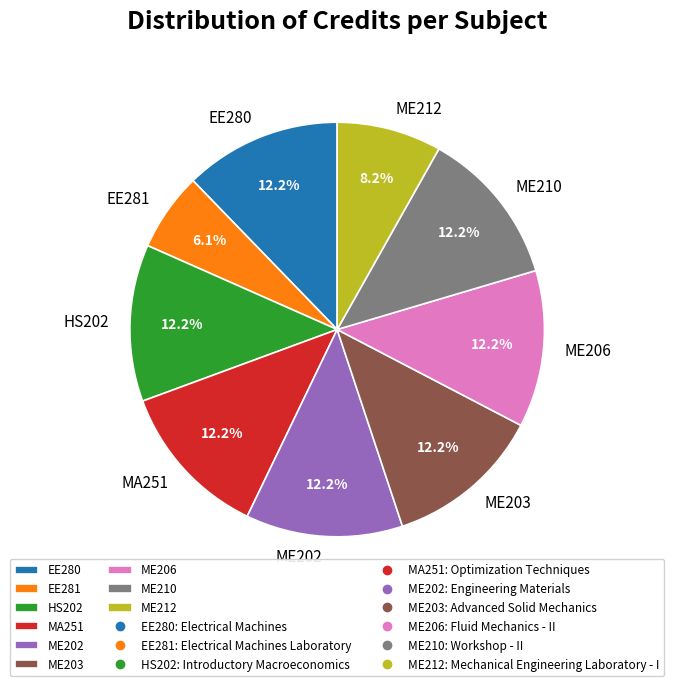

Is ME206 the majority of the pie?

No